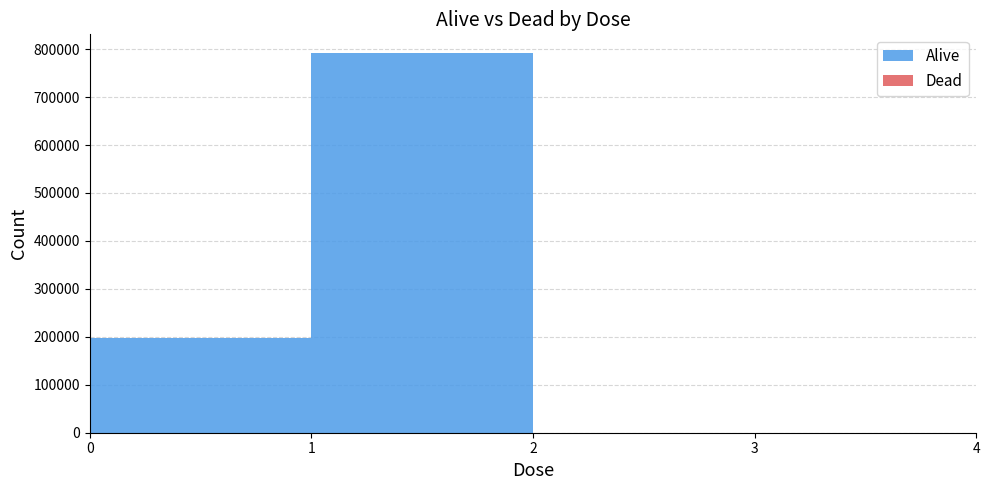

Reading left to right, what are all the values shown in this chart?

Alive: 197572	791049	0	0	0
Dead: 35	176	0	0	0